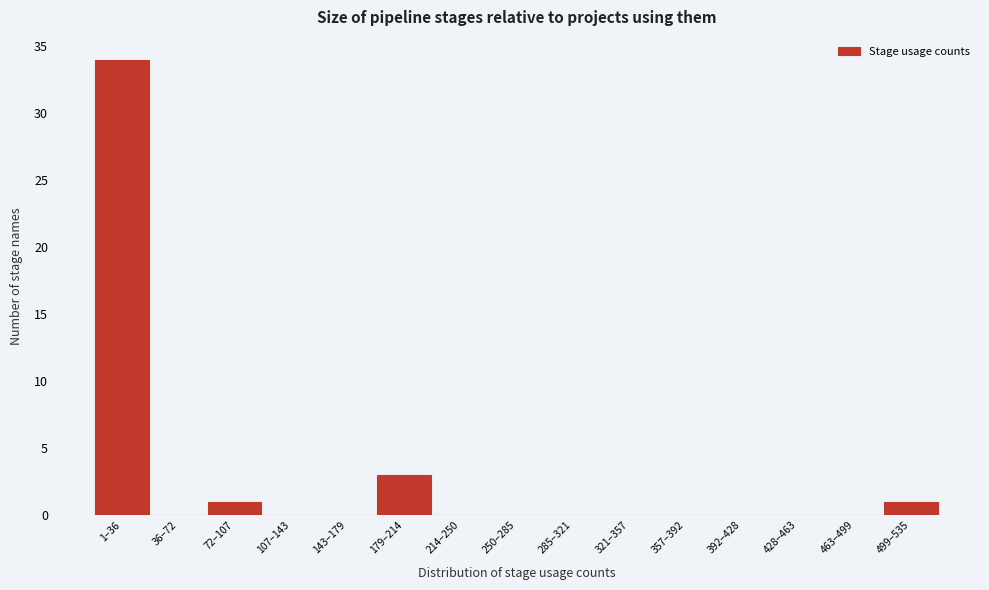

Reading right to left, what are all the values shown in this chart?

499–535=1	463–499=0	428–463=0	392–428=0	357–392=0	321–357=0	285–321=0	250–285=0	214–250=0	179–214=3	143–179=0	107–143=0	72–107=1	36–72=0	1–36=34